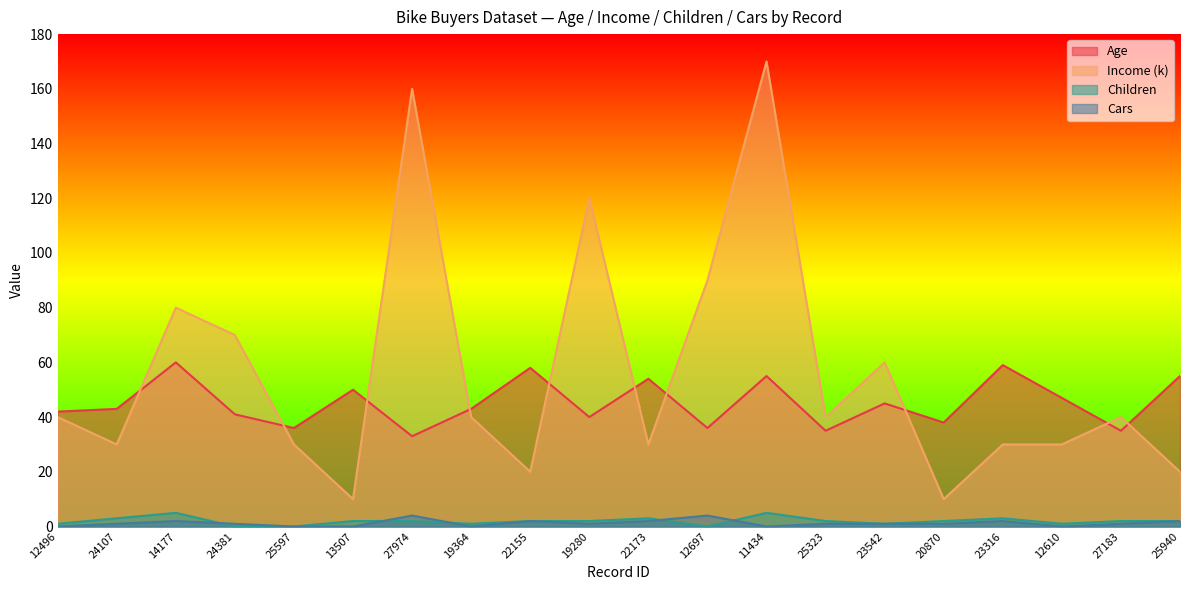

How many distinct data groups are displayed?

4